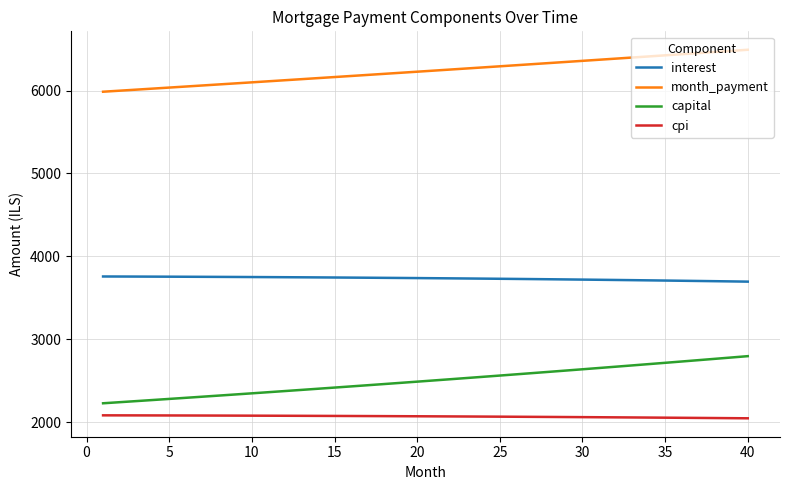

Which series has the largest range (max minus min)?

capital